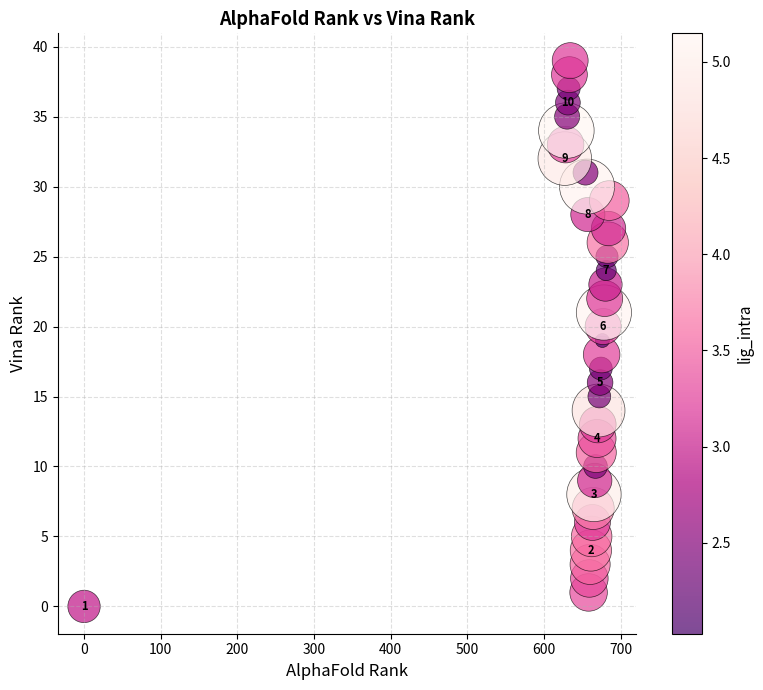

What is the range of Y values (max minus min)?

39